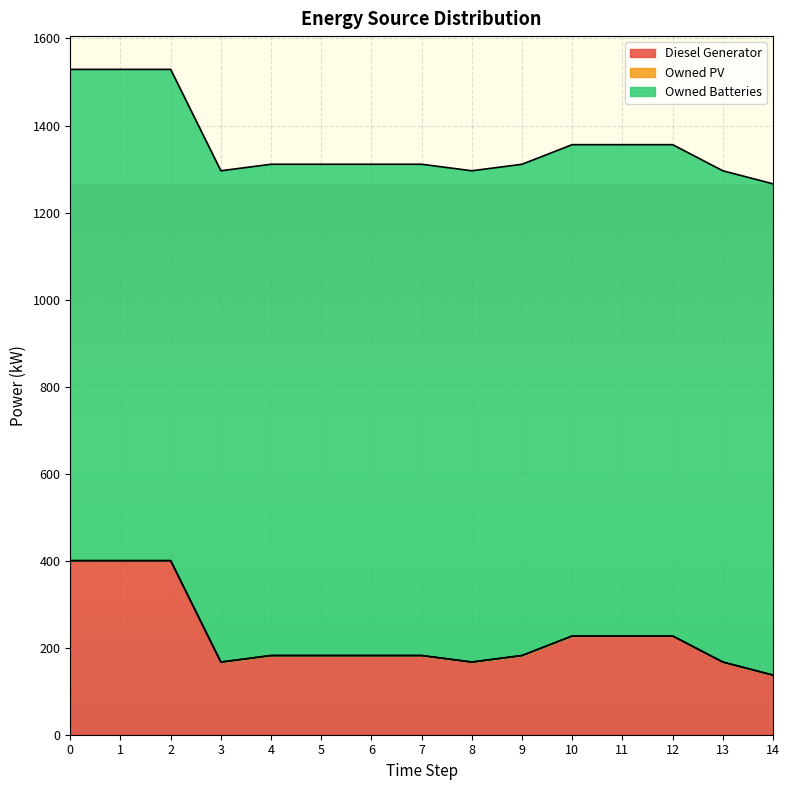

What is the spread (max minus min) of values at 11?

1129